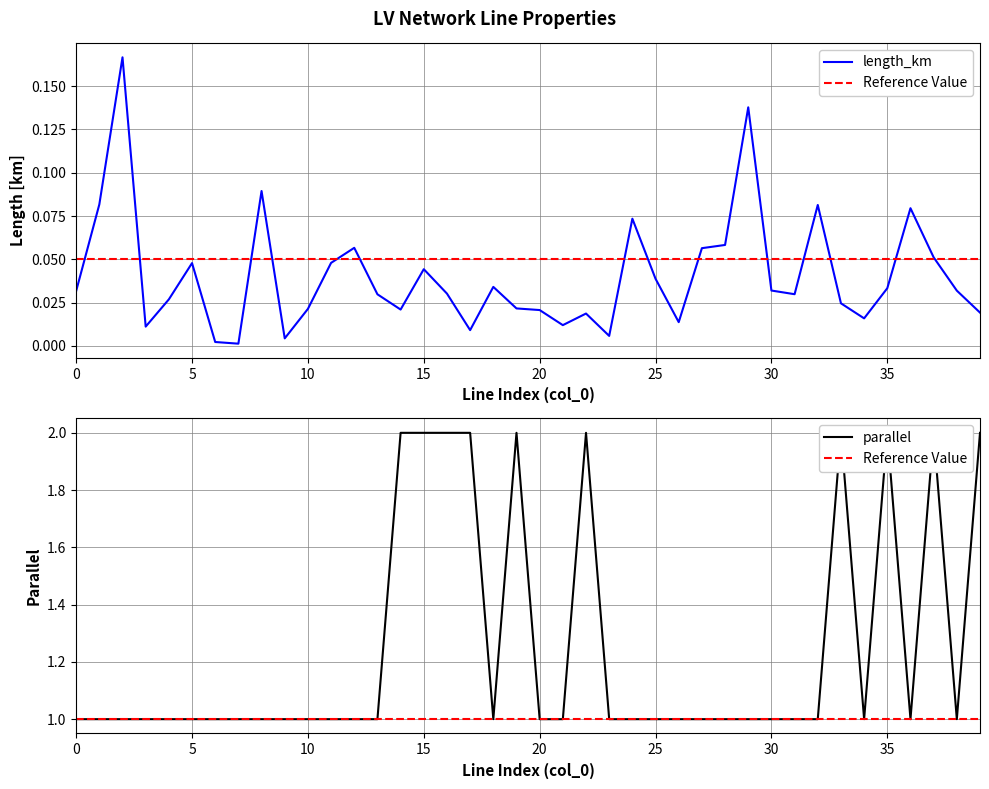

List the series in order of their overall mean, highest first.

parallel, length_km